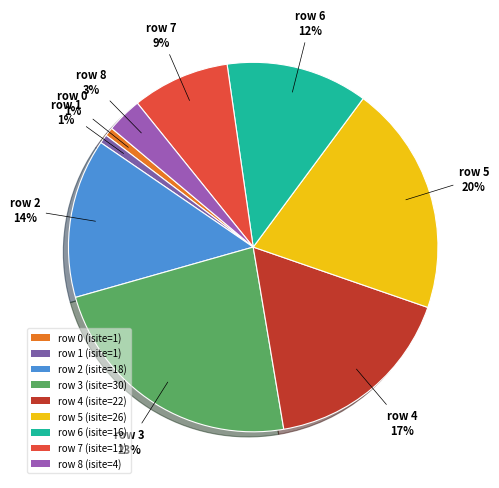

Rank the categories by value from highest to lowest.

3, 5, 4, 2, 6, 7, 8, 0, 1